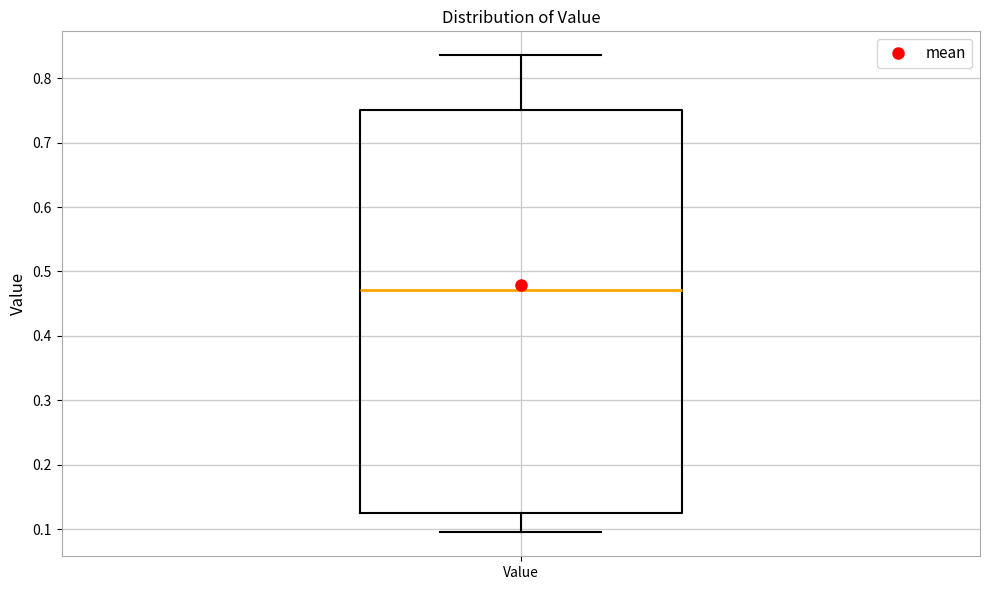

Read this box plot against the y-axis: the position of the median line, the range covered by the box, and the ends of both whiskers. The values are not printed on the chart, so give them approximately, as read against the axis.

median 0.47, box 0.13 to 0.75, whiskers 0.10 to 0.84